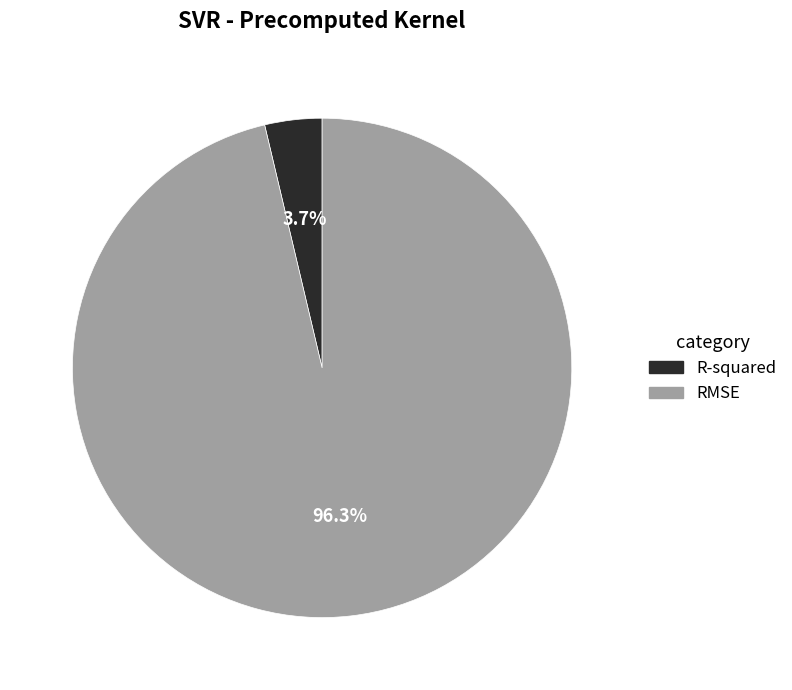

To the nearest percent, what percentage of the pie is RMSE?

96%